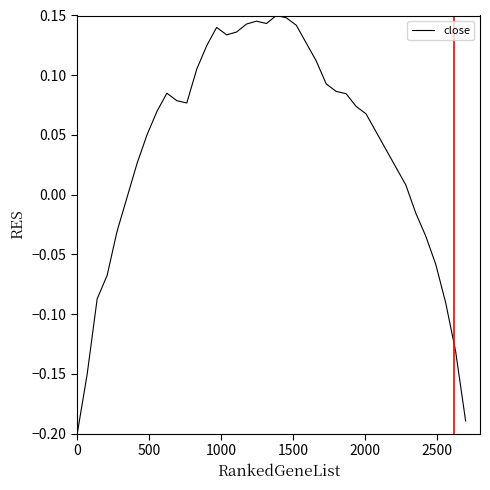

How many values are above zero?

28